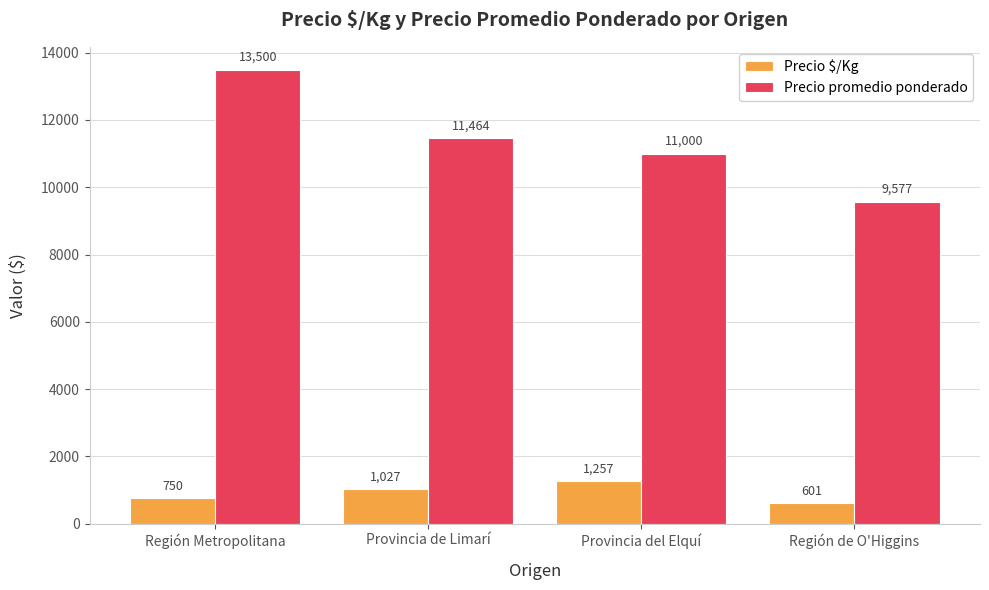

Reading left to right, transcribe all the data shown in this chart.

Precio $/Kg: Región Metropolitana=750	Provincia de Limarí=1027	Provincia del Elquí=1257	Región de O'Higgins=601
Precio promedio ponderado: Región Metropolitana=13500	Provincia de Limarí=11464	Provincia del Elquí=11000	Región de O'Higgins=9577